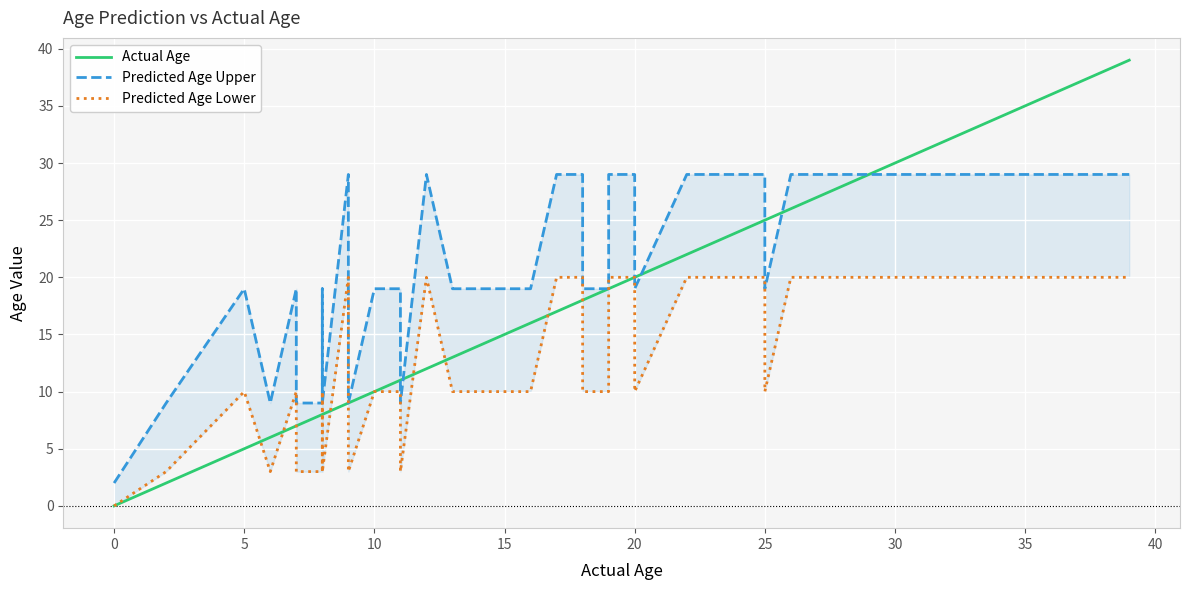

How many lines are shown in the chart?

3